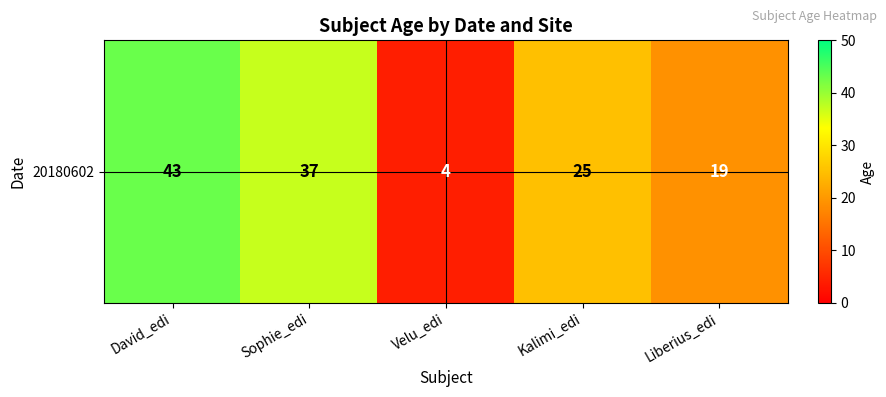

Between David_edi and Sophie_edi, which is larger?

David_edi